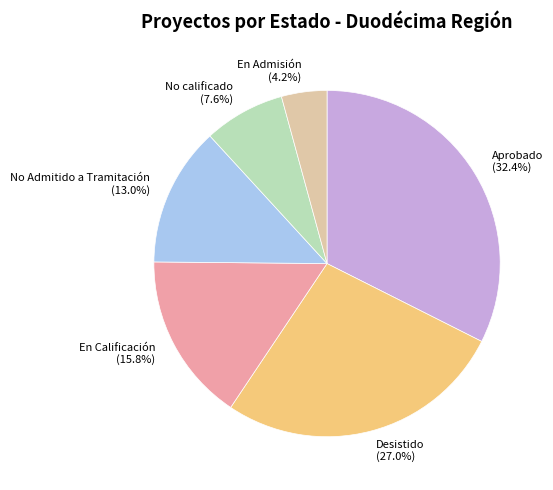

To the nearest percent, what is the difference between the En Admisión and En Calificación slice percentages?

12%